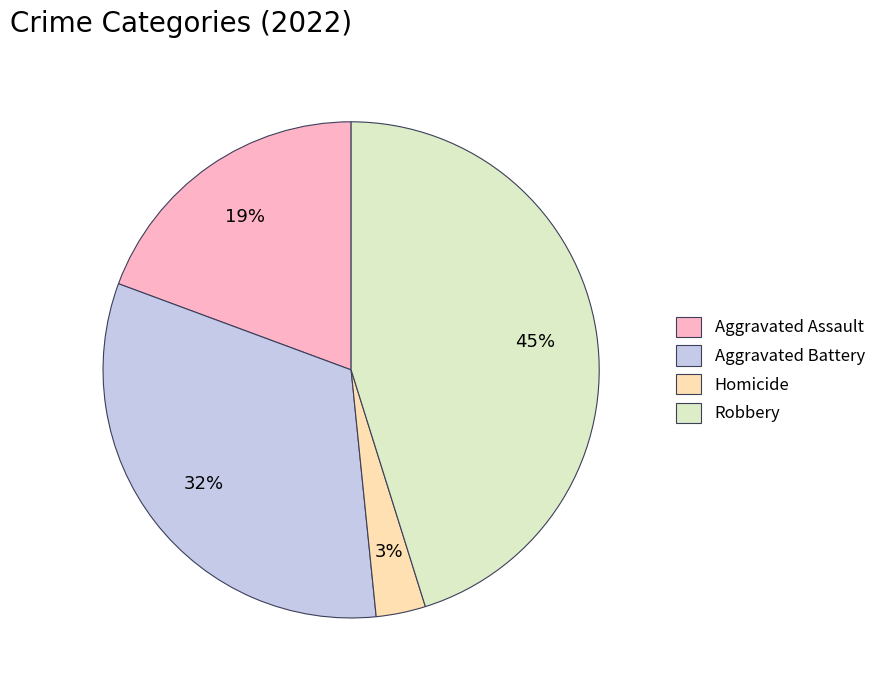

How many segments does this pie chart have?

4